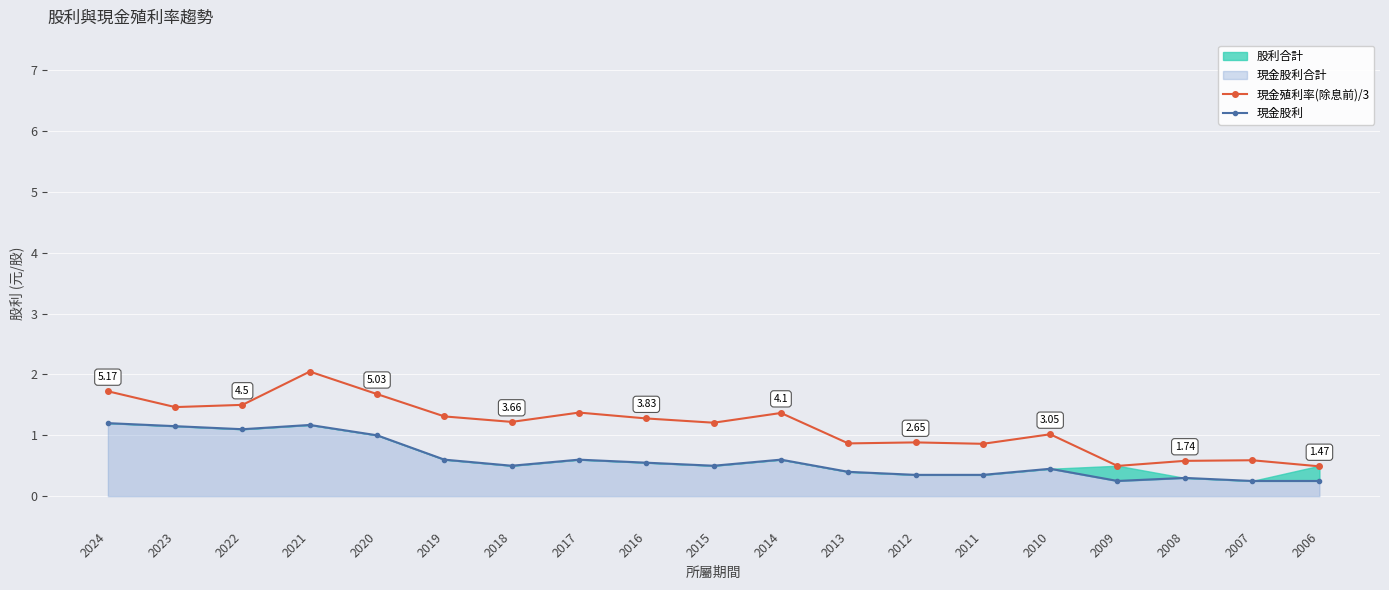

At which label does 現金股利 reach its minimum?

2009